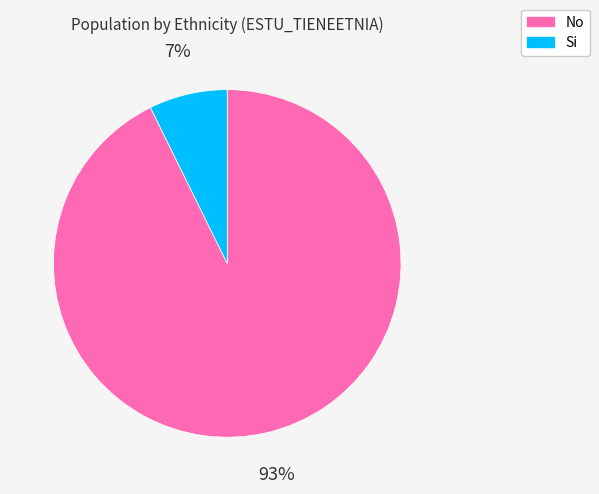

The Si slice represents 7% of the pie. True or false?

True